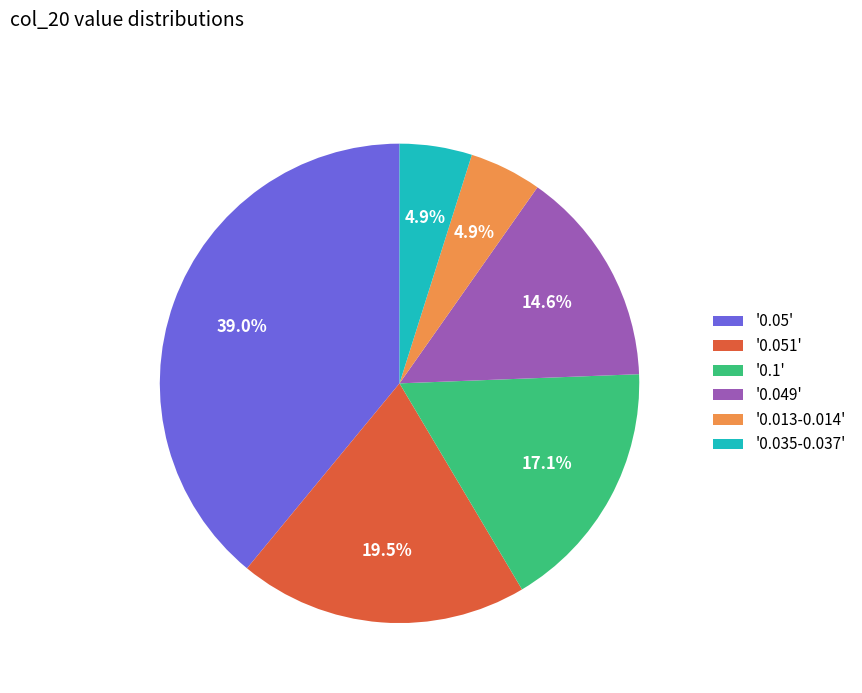

Approximately how many times larger is the value at '0.1' compared to '0.05'?

0.4